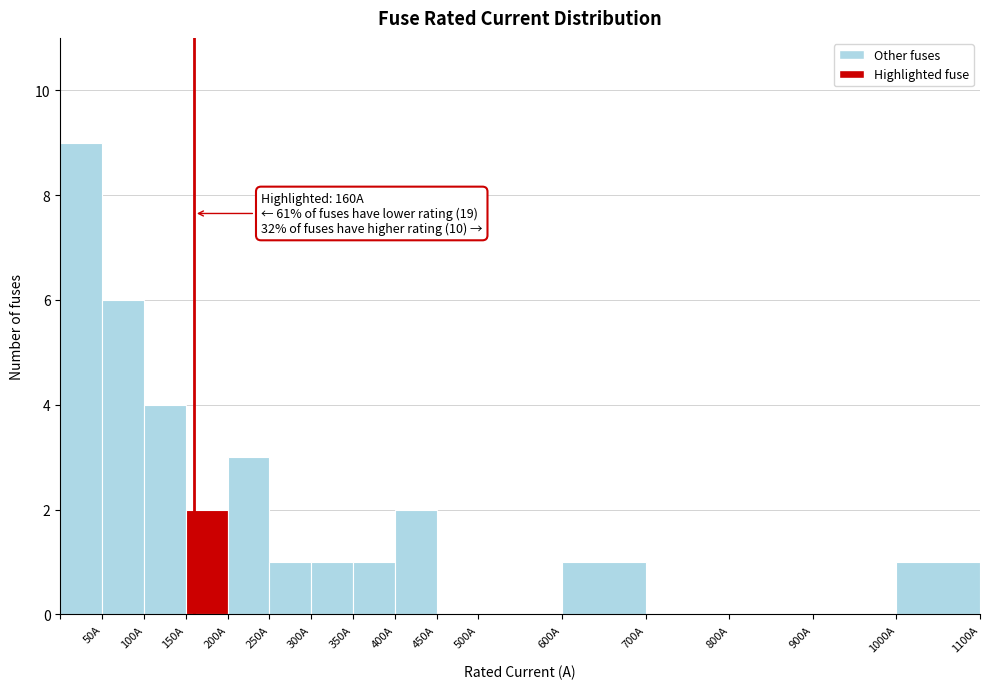

Over which range of the x-axis is the bar tallest?

0 to 50